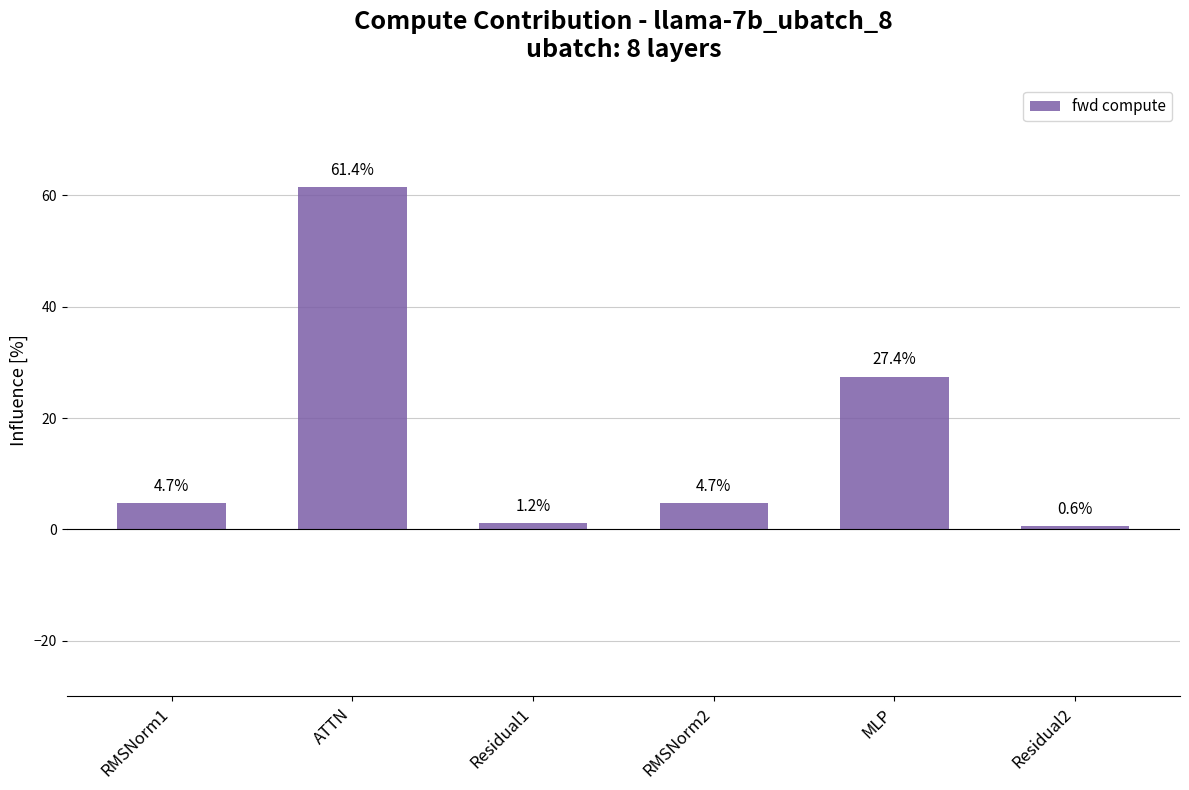

How many values are below 4?

2